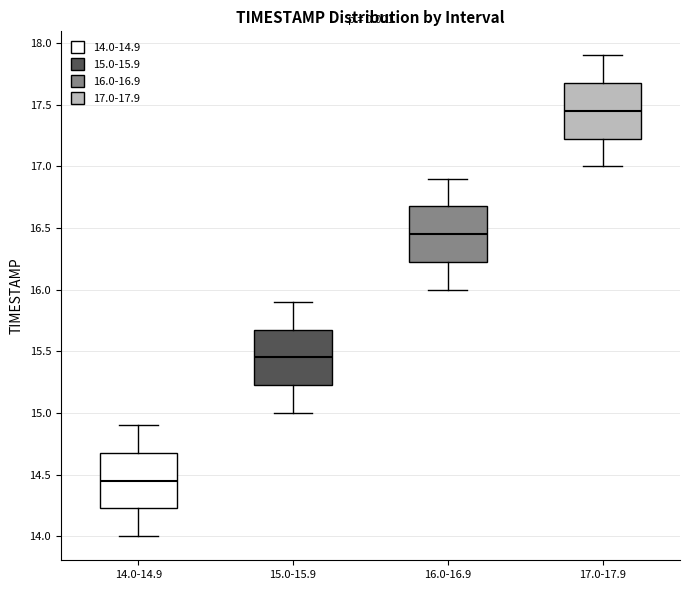

Which box has the lowest median line?

14.0-14.9